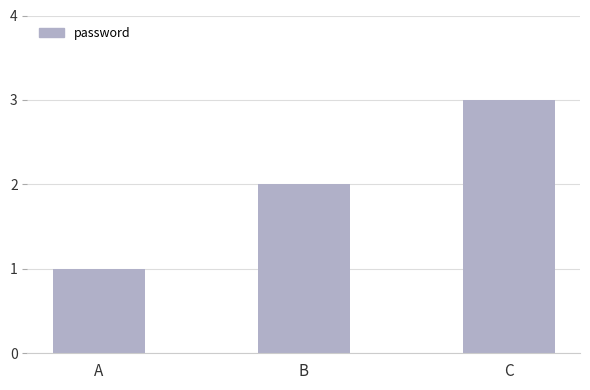

The value at C is 3. True or false?

True